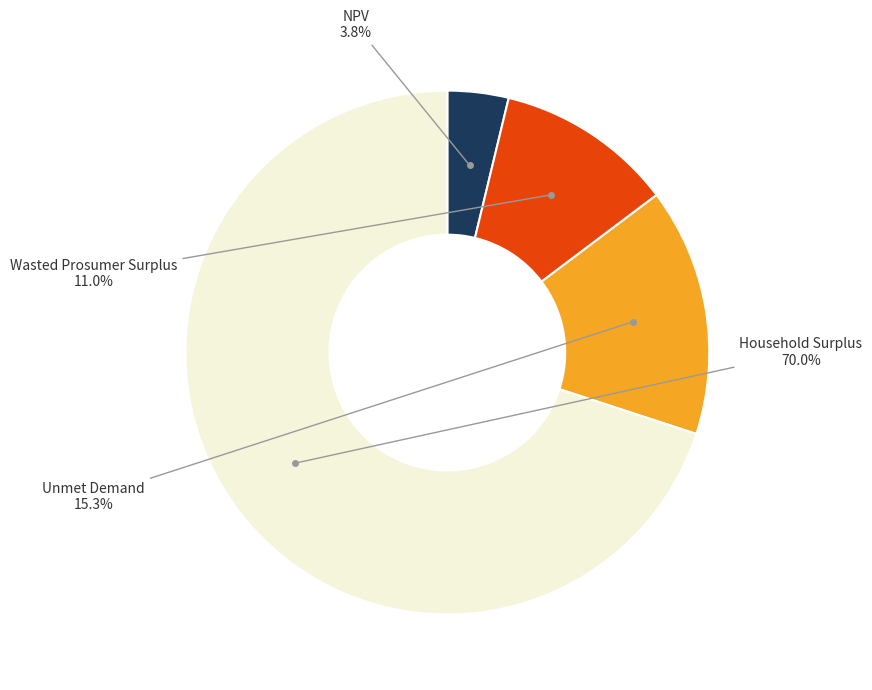

Is there a majority slice in this chart?

Yes